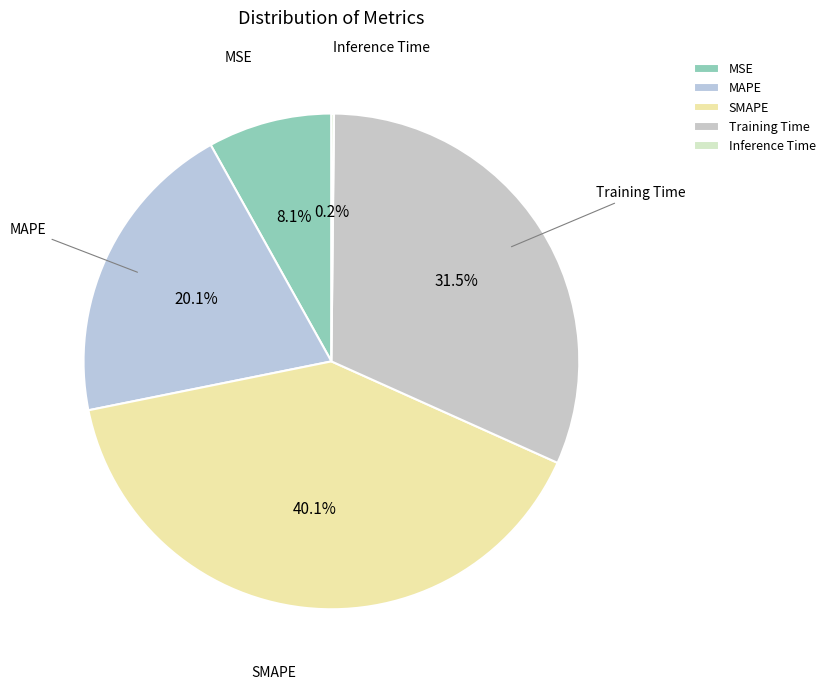

To the nearest percent, what percentage of the pie is MAPE?

20%